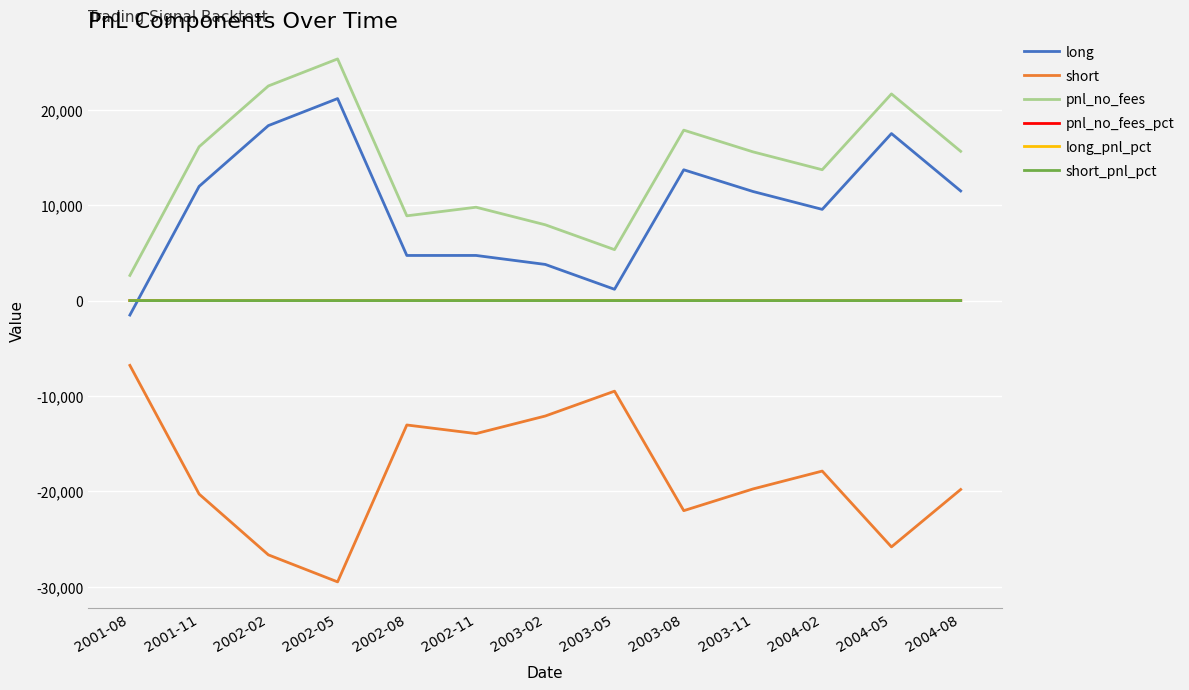

What is the difference between the maximum and minimum values in the long_pnl_pct series?

1.1